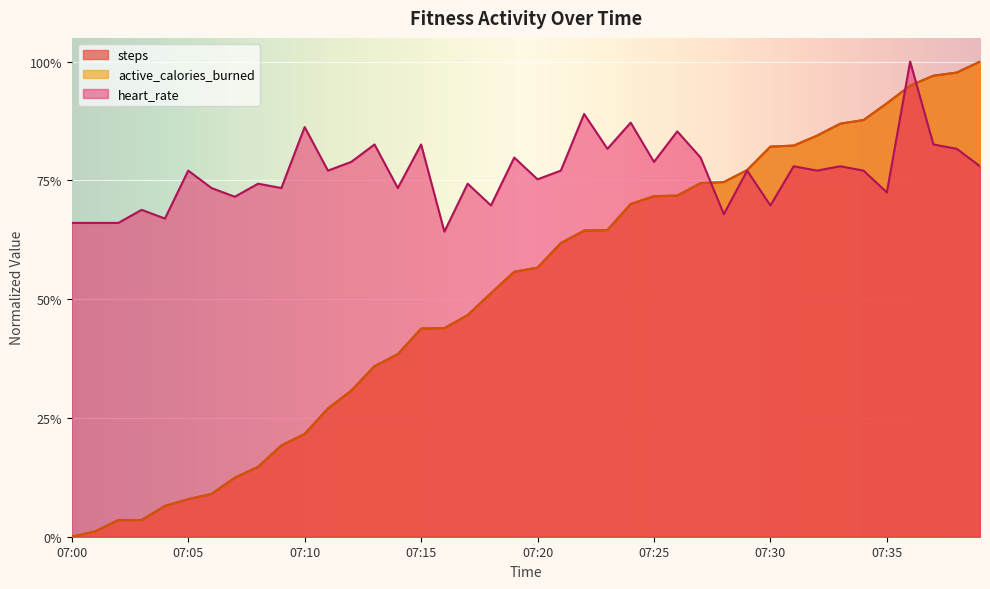

What is the spread (max minus min) of values at 07:30?

0.1